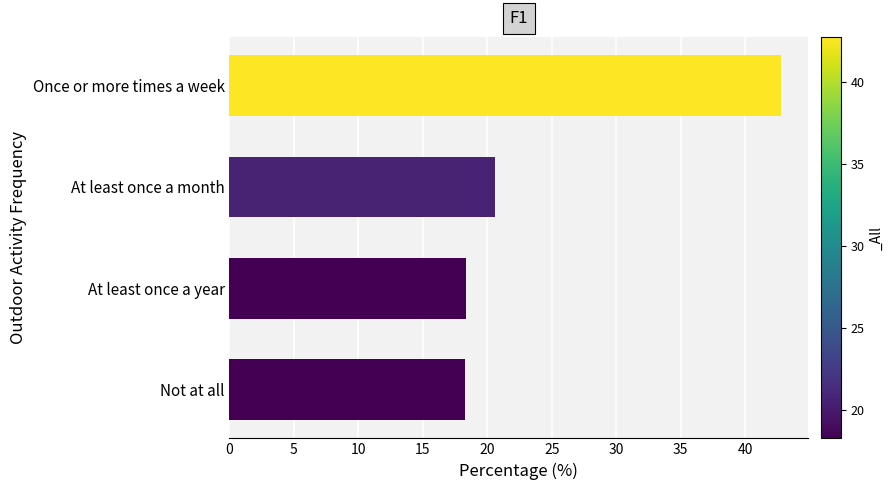

What is the label of the 4th bar from the top?

Not at all